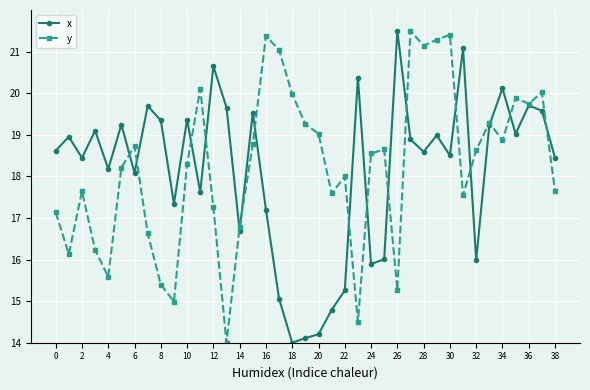

What is the minimum value shown in the chart?

14.0